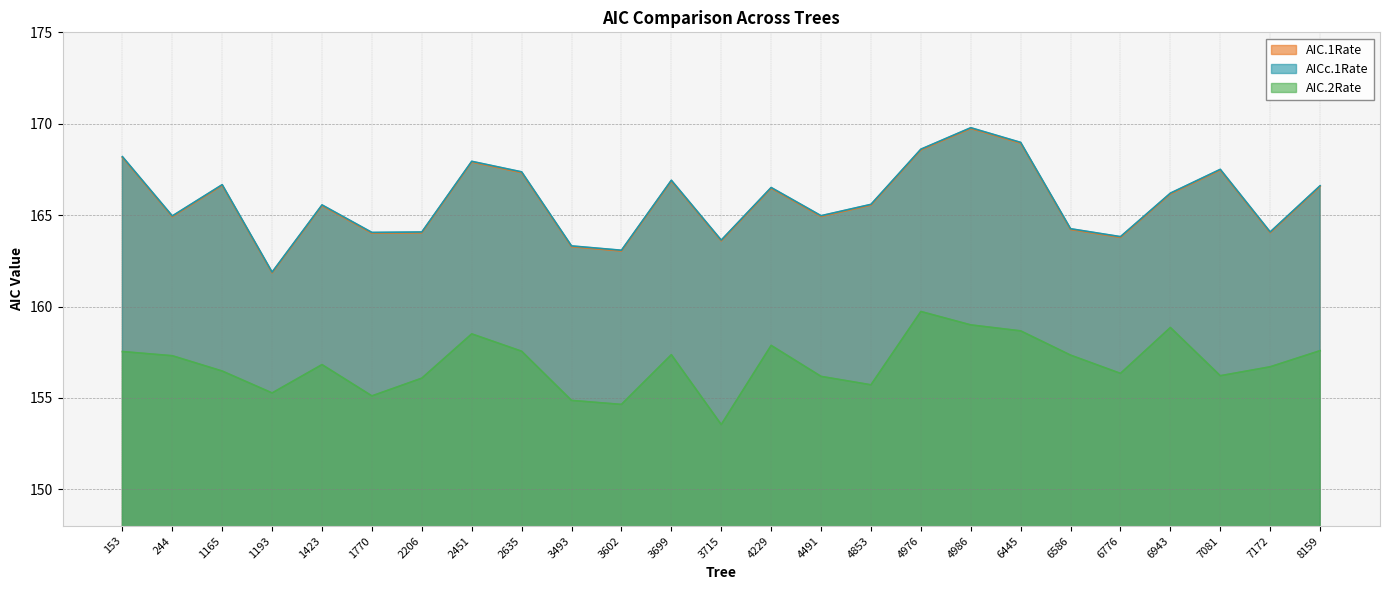

In AIC.2Rate, how many points are higher than both neighbors (excluding endpoints)?

6